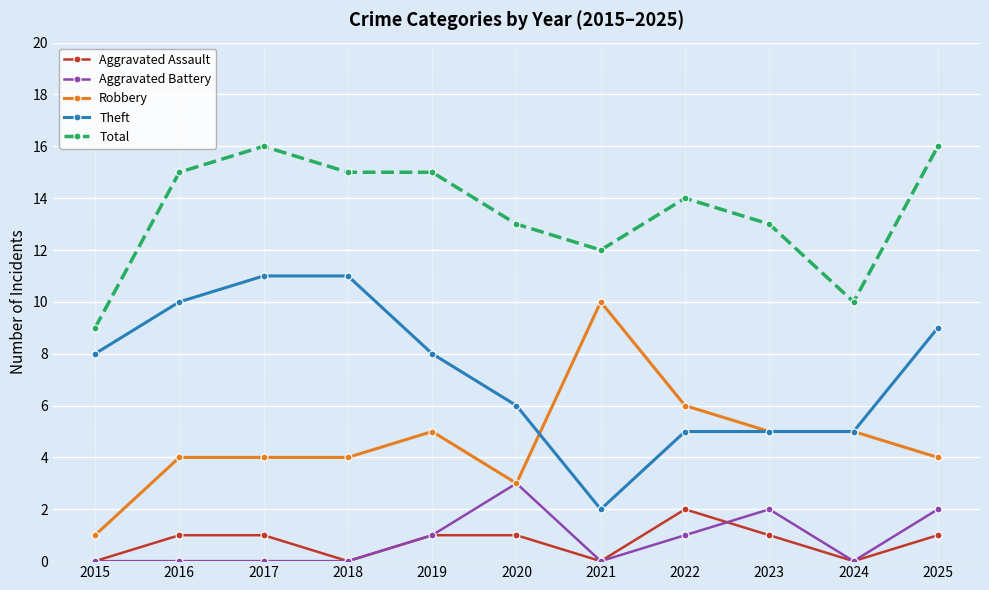

At which category does Theft reach its first local valley?

2021